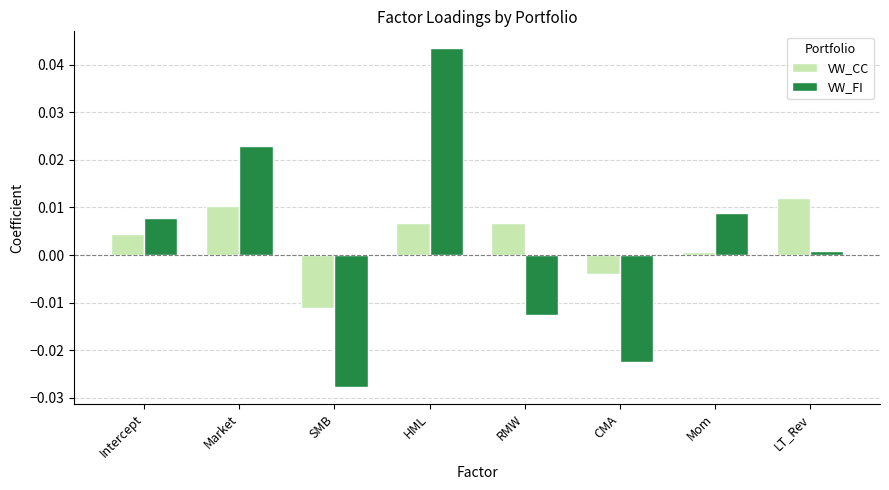

How many values in VW_CC are below zero?

2